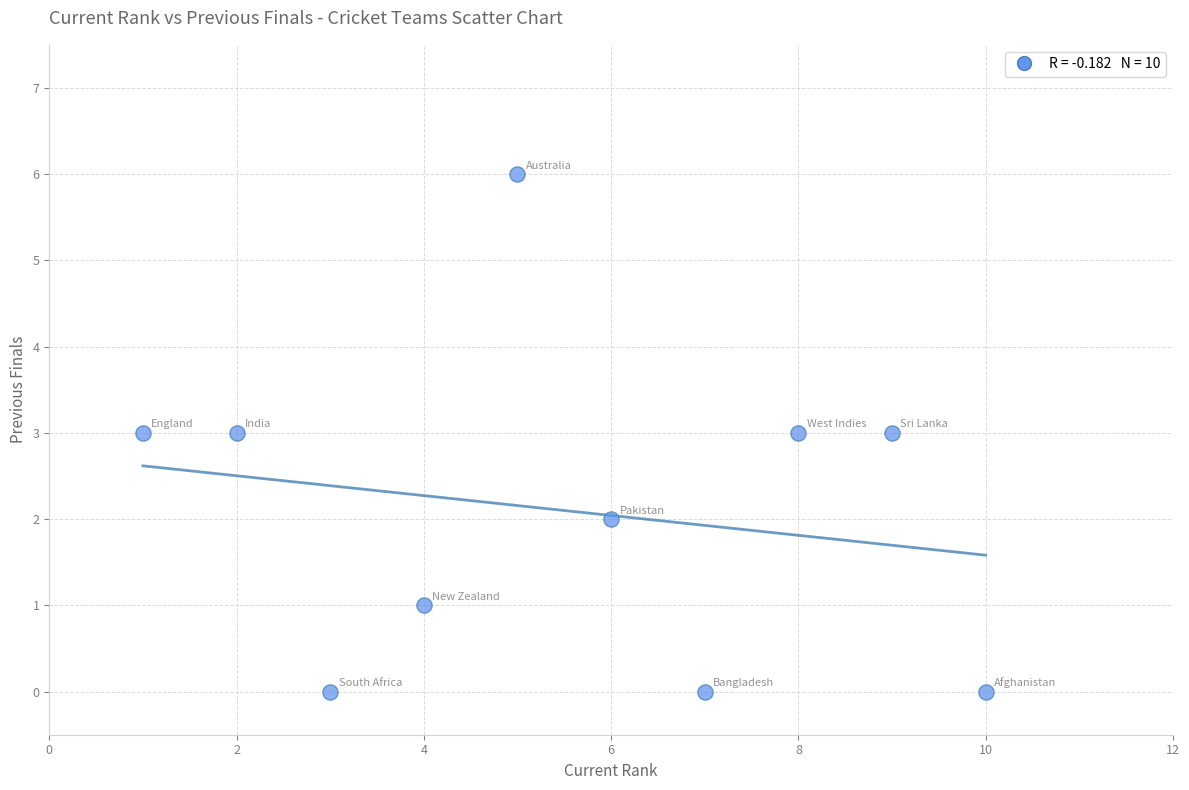

What is the average X value?

6